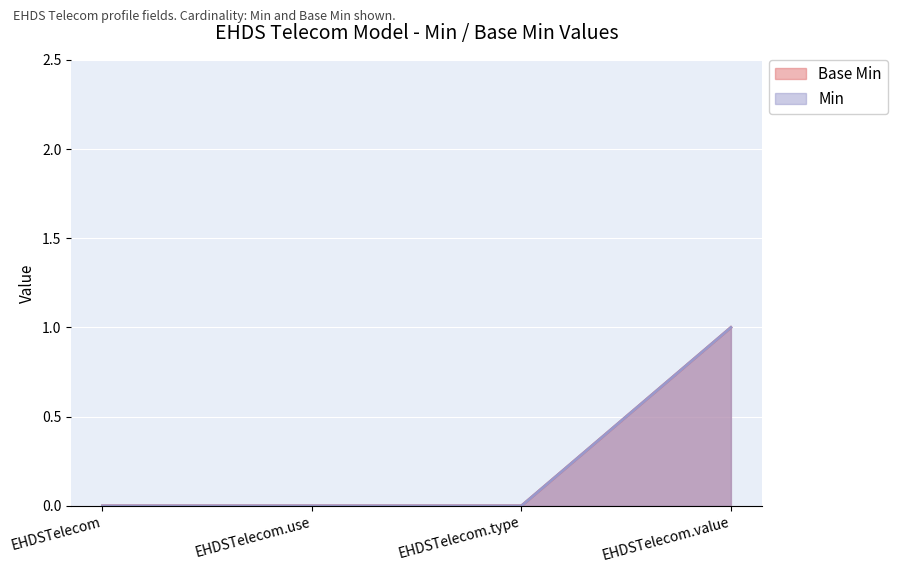

Between EHDSTelecom.use and EHDSTelecom.value, which is larger?

EHDSTelecom.value